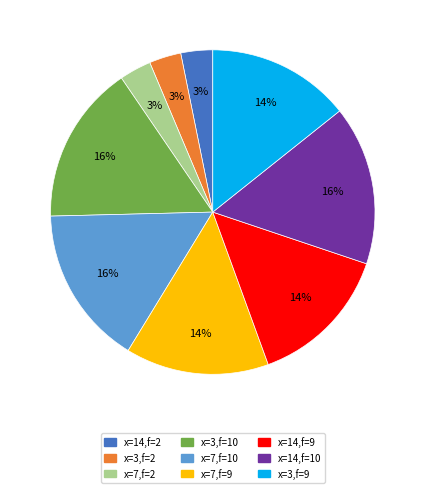

Does any single category account for the majority?

No